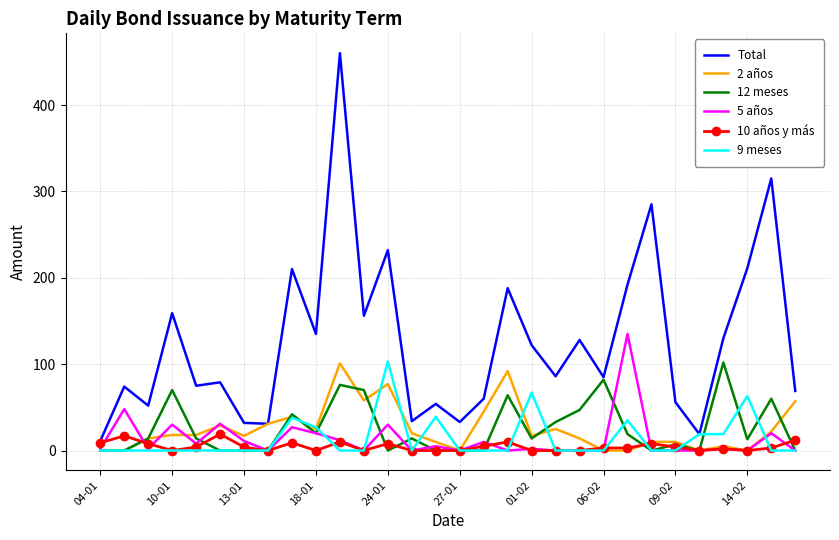

Which series has the largest range (max minus min)?

Total